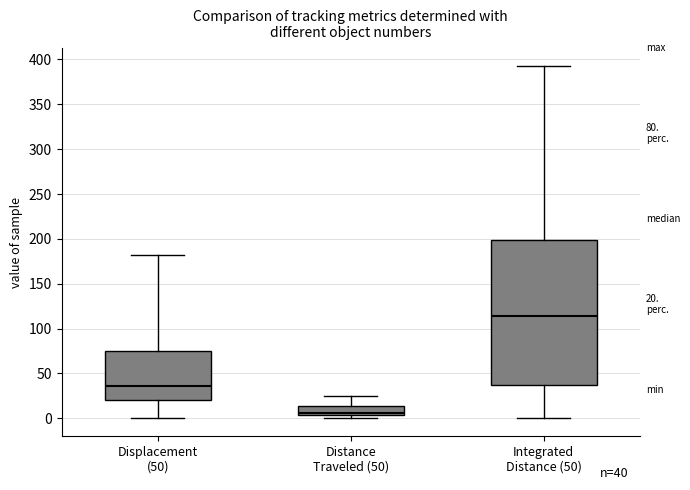

Which box's median line is the lowest?

Distance Traveled (50)